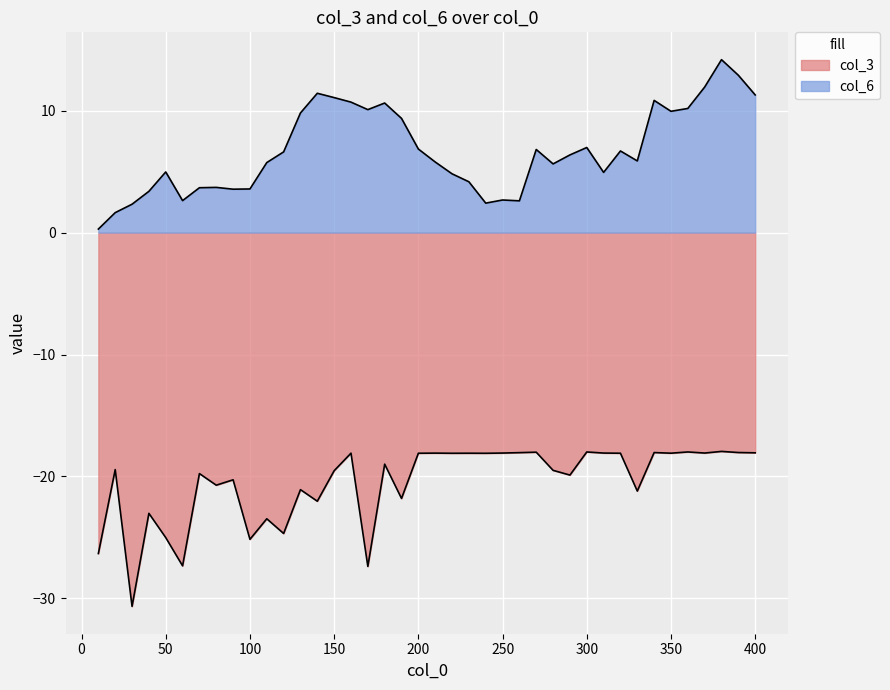

What is the difference between the highest and lowest values at 310?

23.0